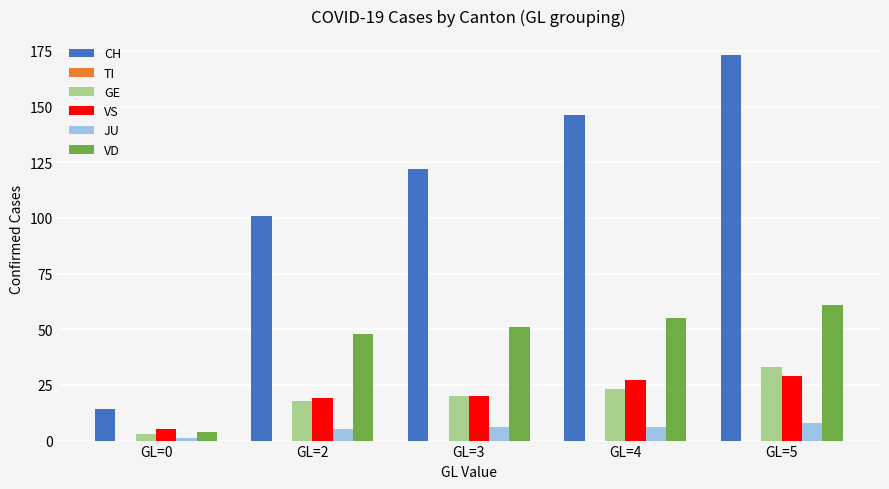

What is the difference between the maximum and minimum values in the GE series?

30